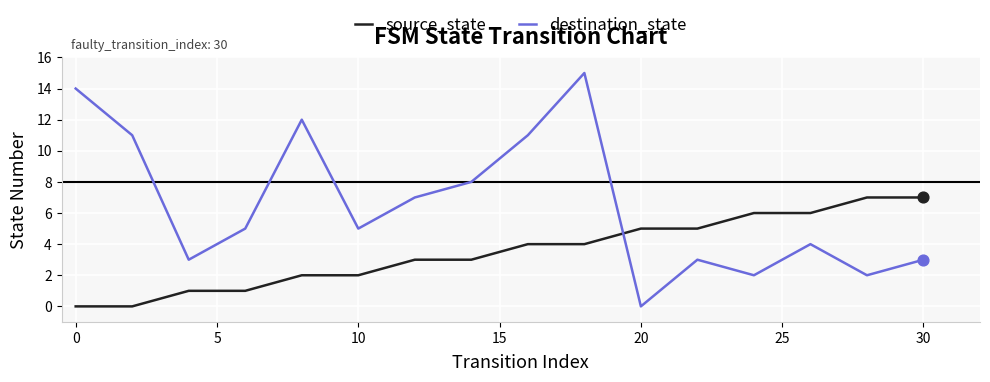

Which series has the largest total across all categories?

destination_state